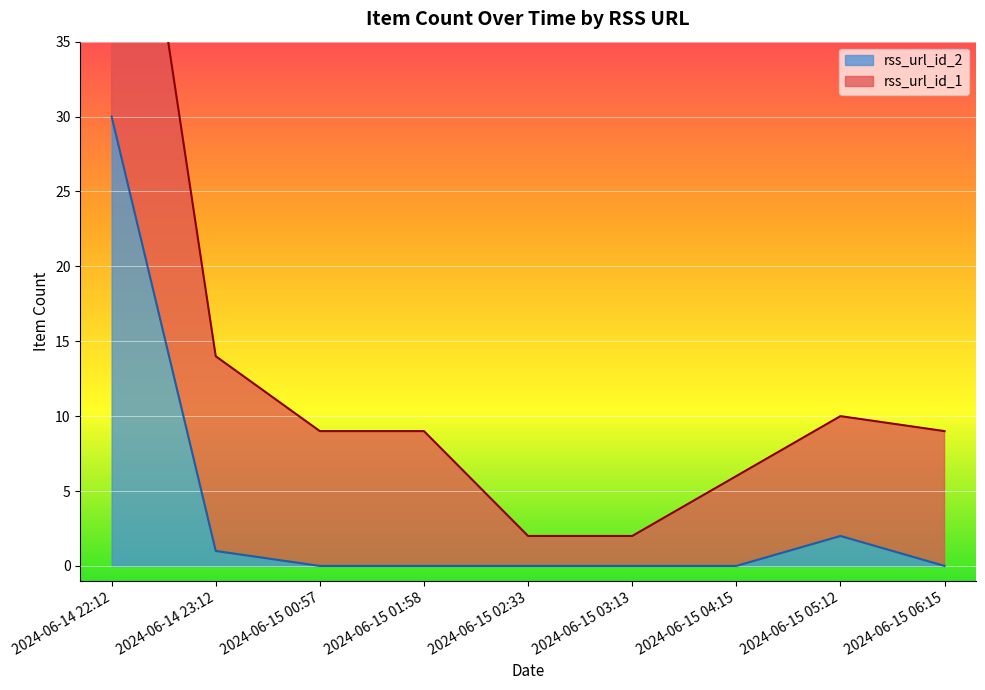

Where is the first local maximum?

2024-06-15 05:12